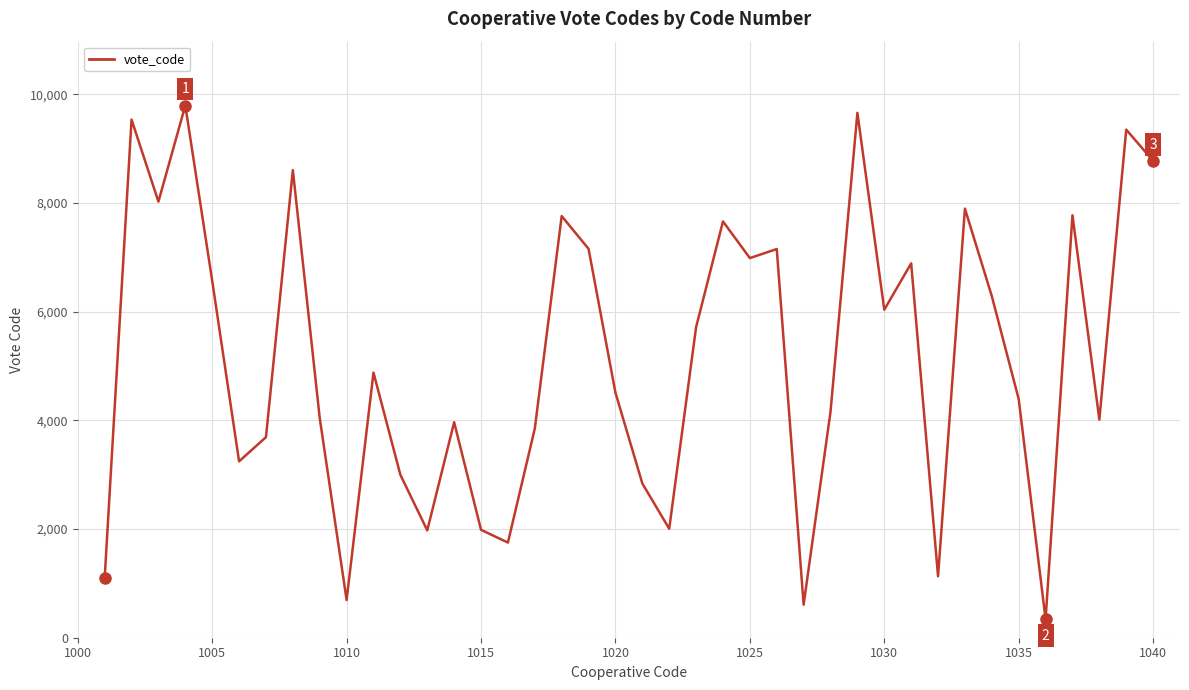

What is the greatest value displayed?

9795